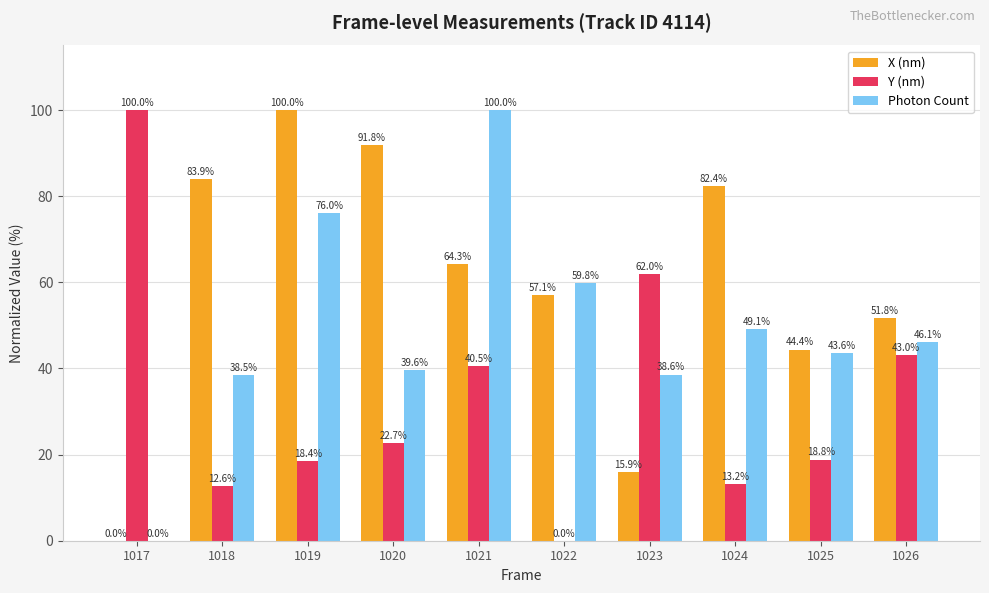

At which category is the sum across all series the highest?

1021